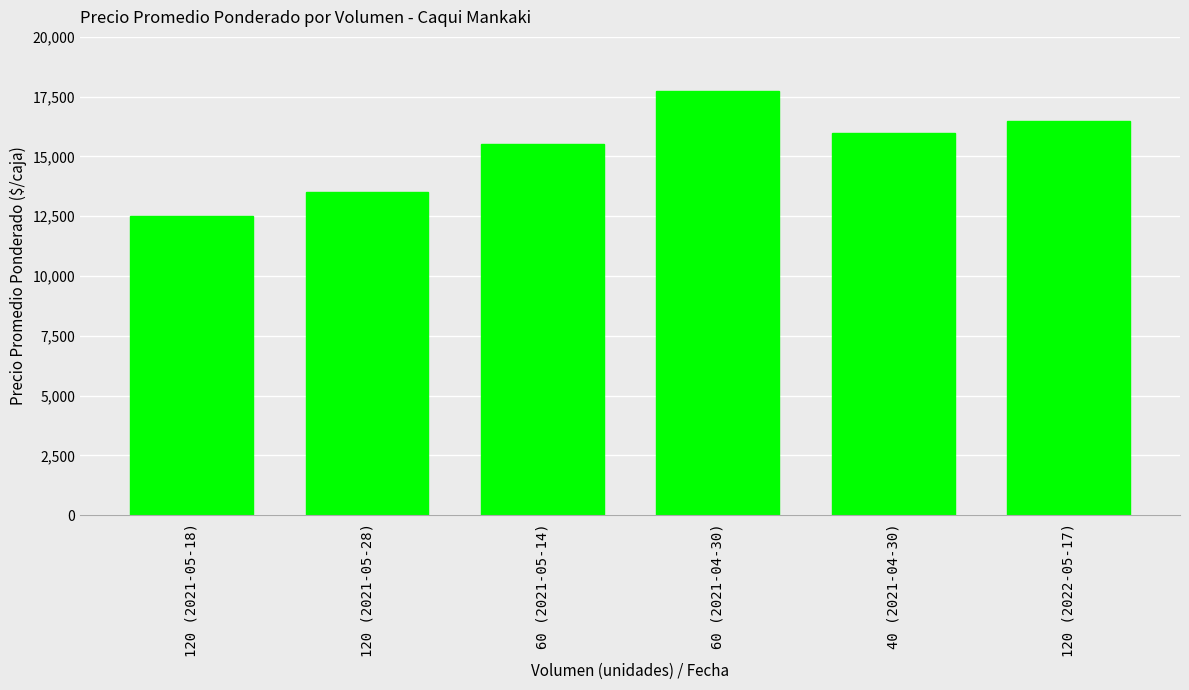

What is the change in value from 120 (2021-05-28) to 120 (2022-05-17)?

+3000